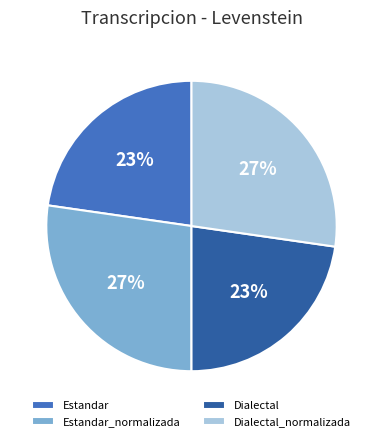

To the nearest percent, what is the average slice percentage?

25%